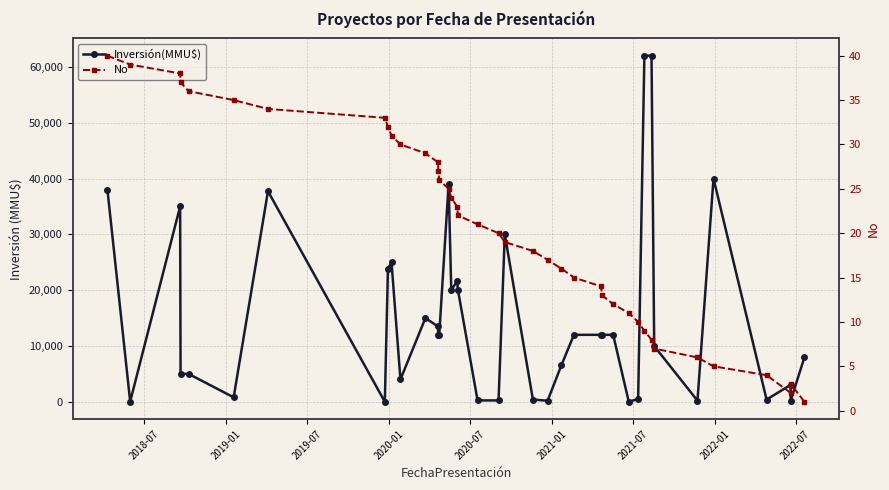

Which series has the largest total across all categories?

Inversión(MMU$)